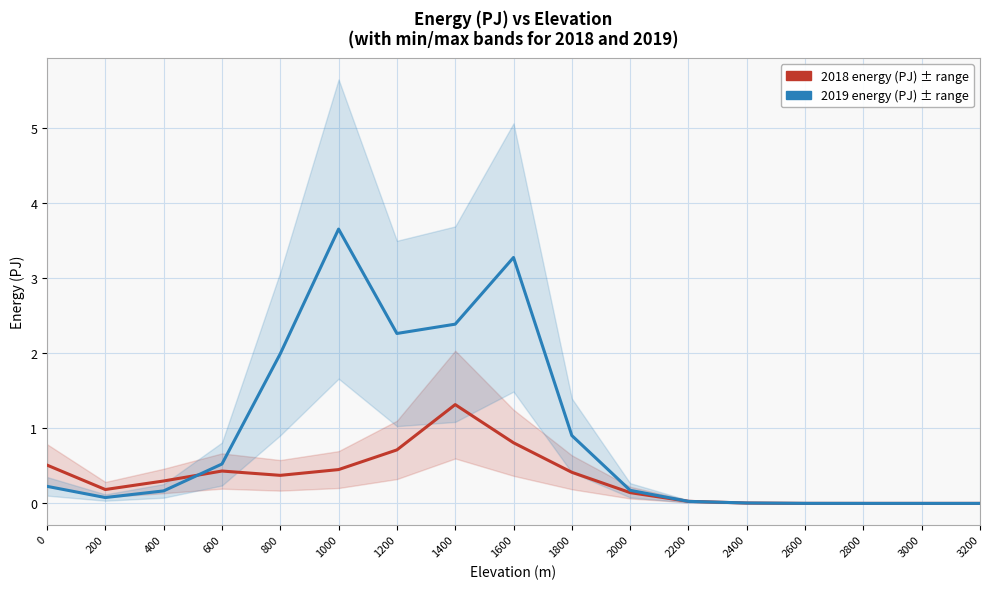

After their last crossing, which series has the higher values: energy_pj_2018 or energy_pj_2019?

energy_pj_2019